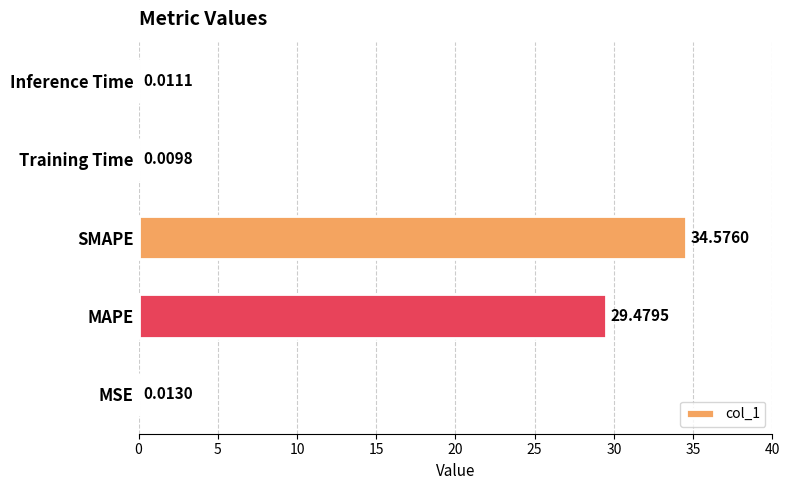

Which has a higher value, MSE or SMAPE?

SMAPE